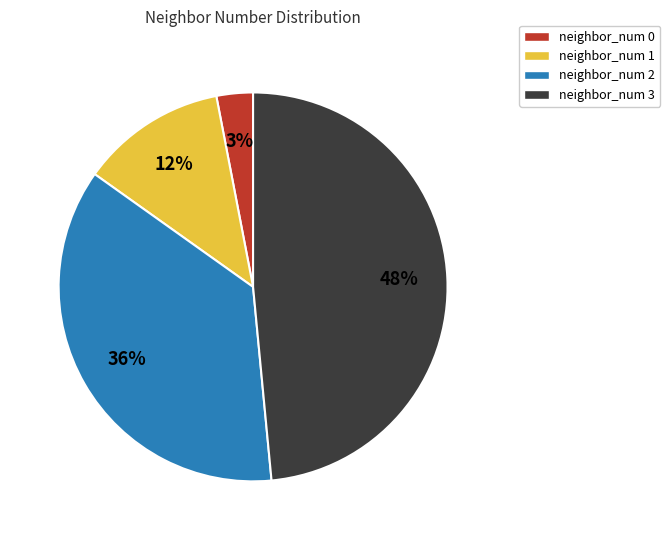

Is there a majority slice in this chart?

No